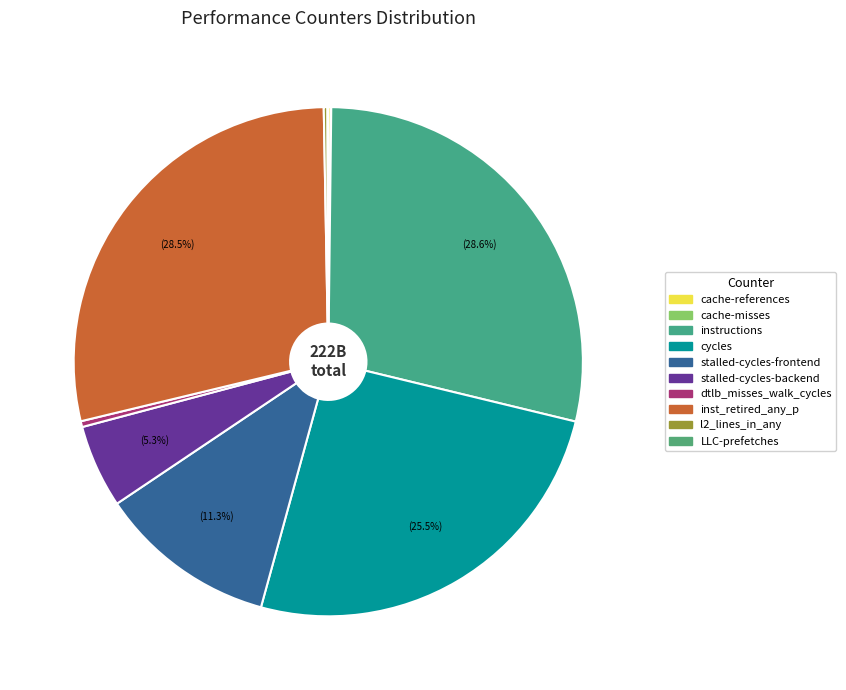

Combined, do cache-misses and instructions account for over 50%?

No